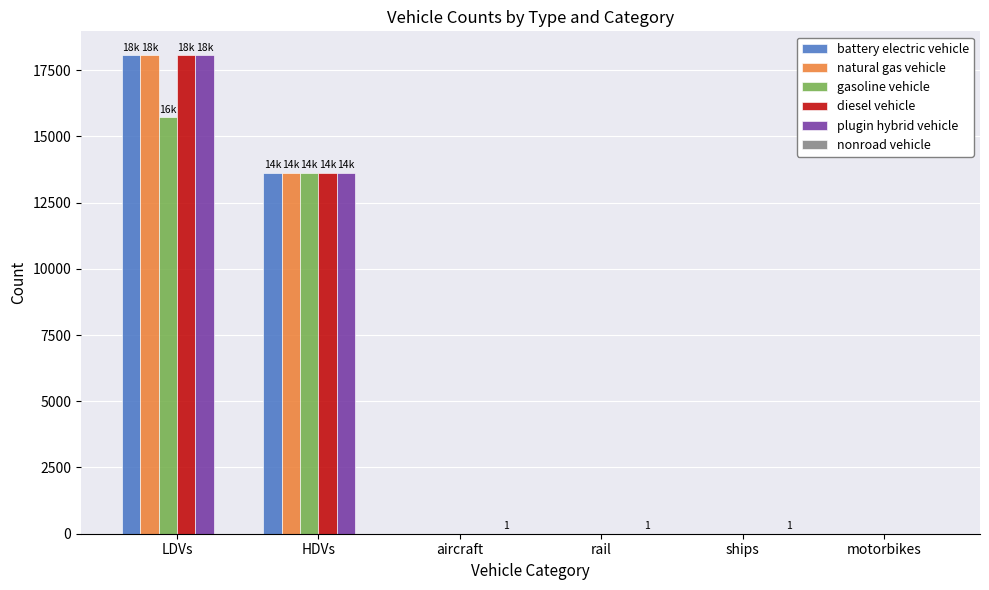

The value of diesel vehicle at aircraft is 0.0. True or false?

True